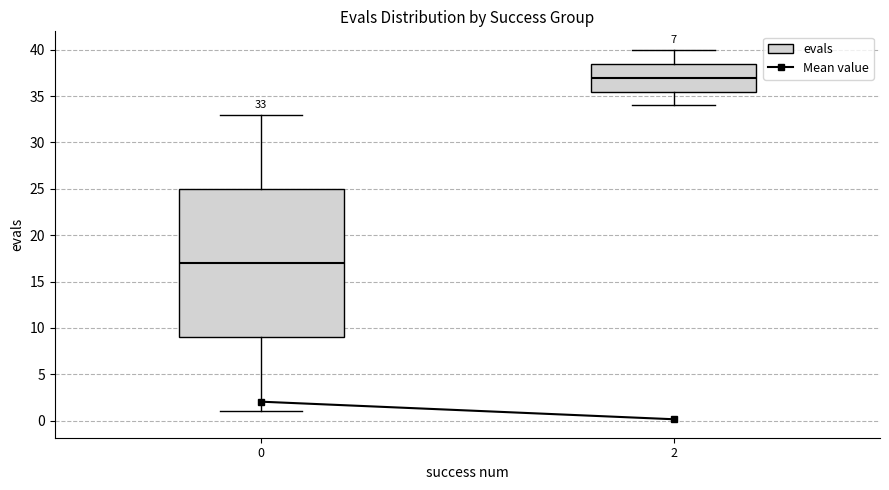

Comparing the boxes themselves (not the whiskers), which one is the tallest?

0